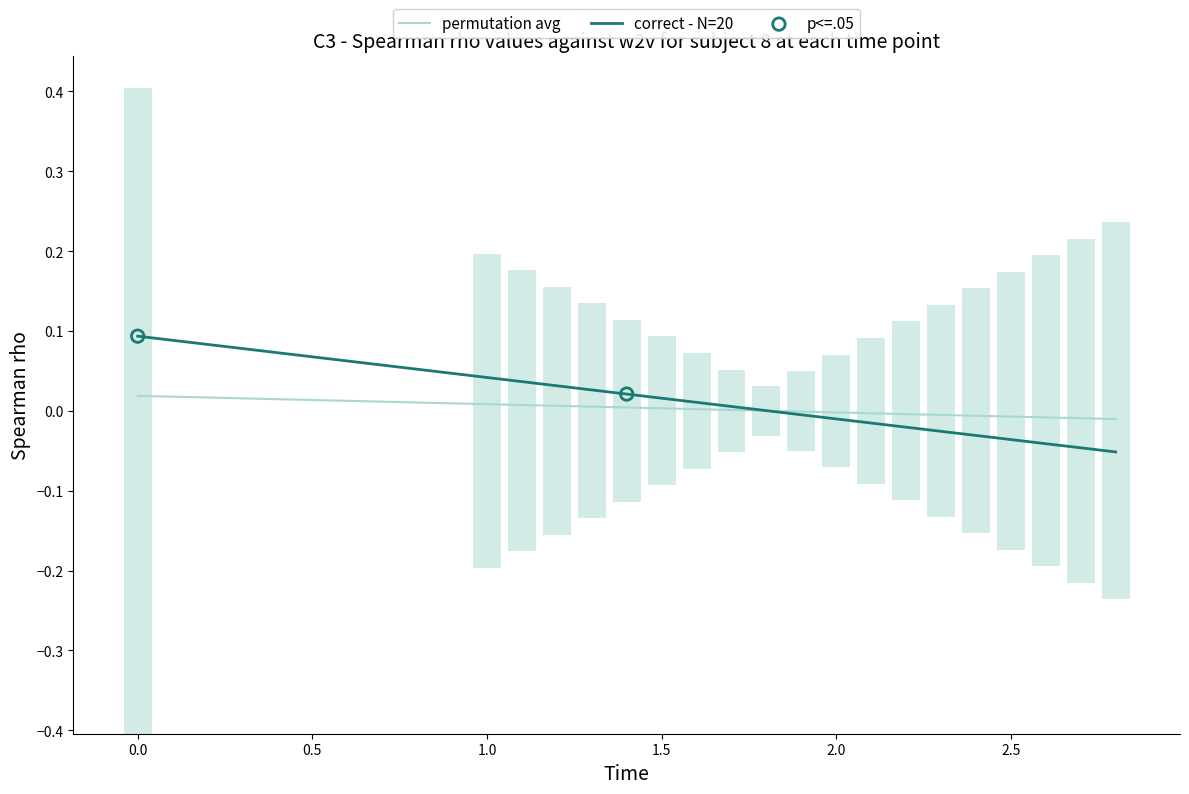

At how many categories does at least one series exceed 0?

10